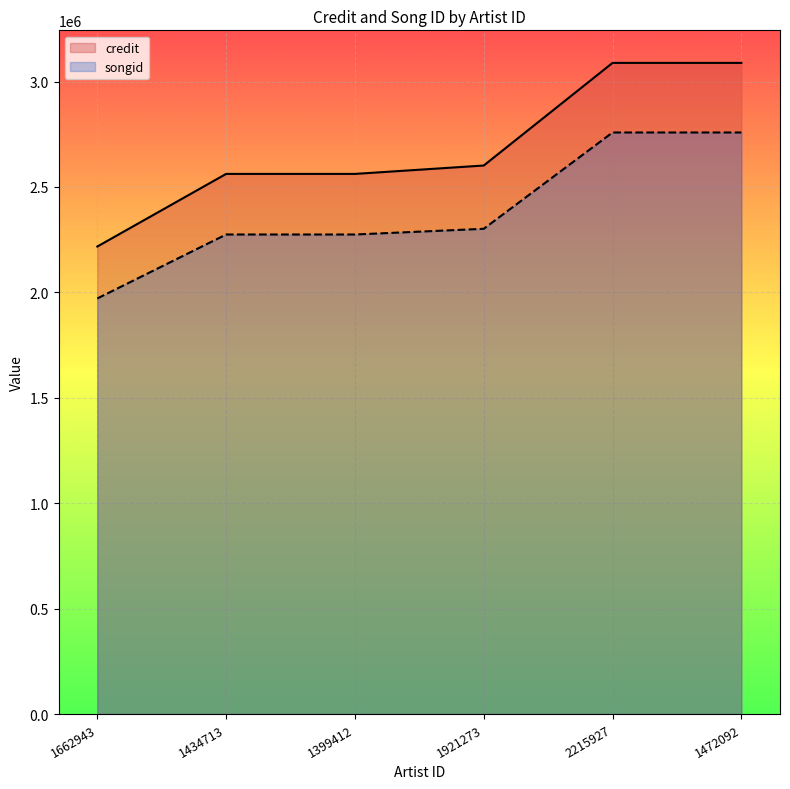

Read the credit value at 2215927, to the nearest 10.

3088540